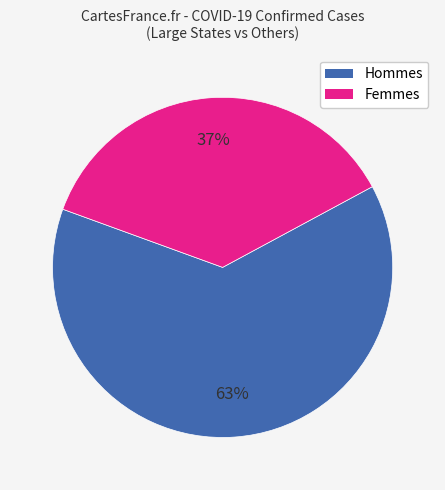

How many slices are in this pie chart?

2